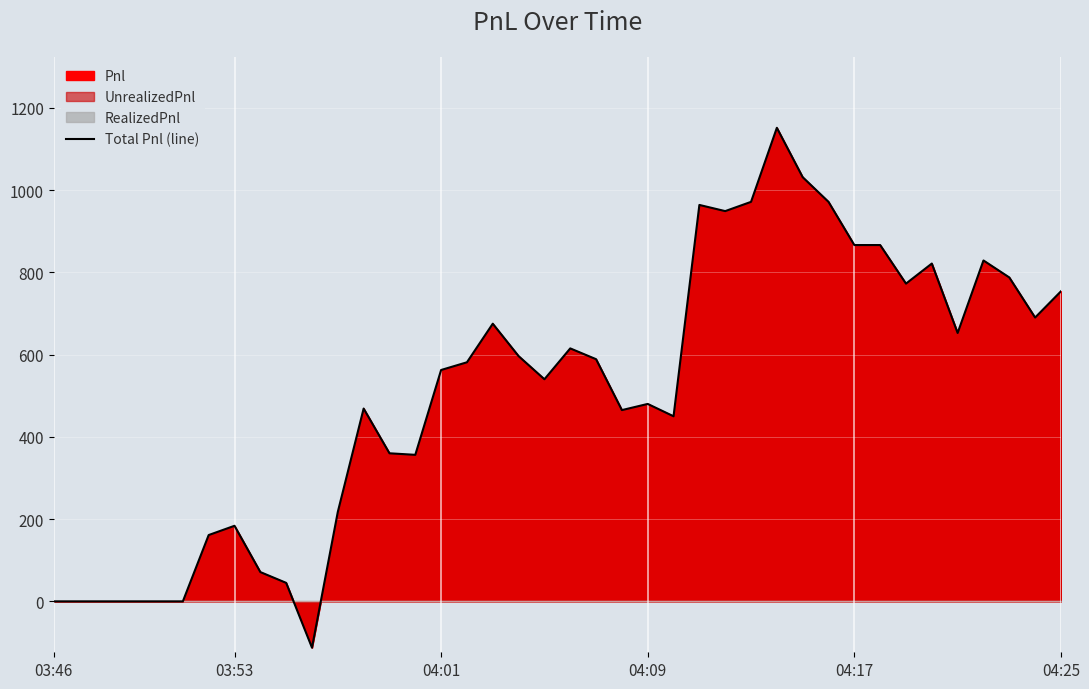

What is the sum of the values at 18 and 03:46?

596.2